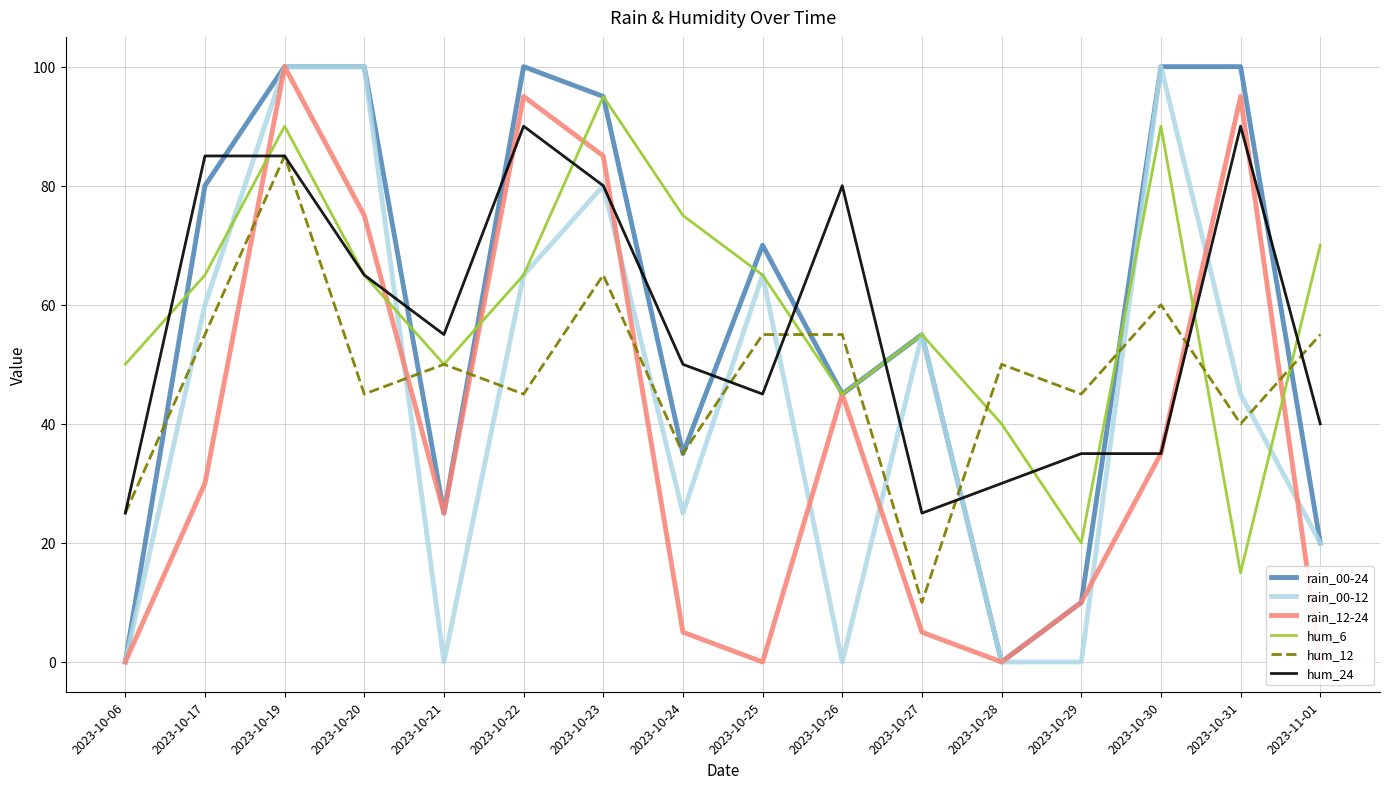

After their last crossing, which series has the higher values: hum_6 or hum_24?

hum_6